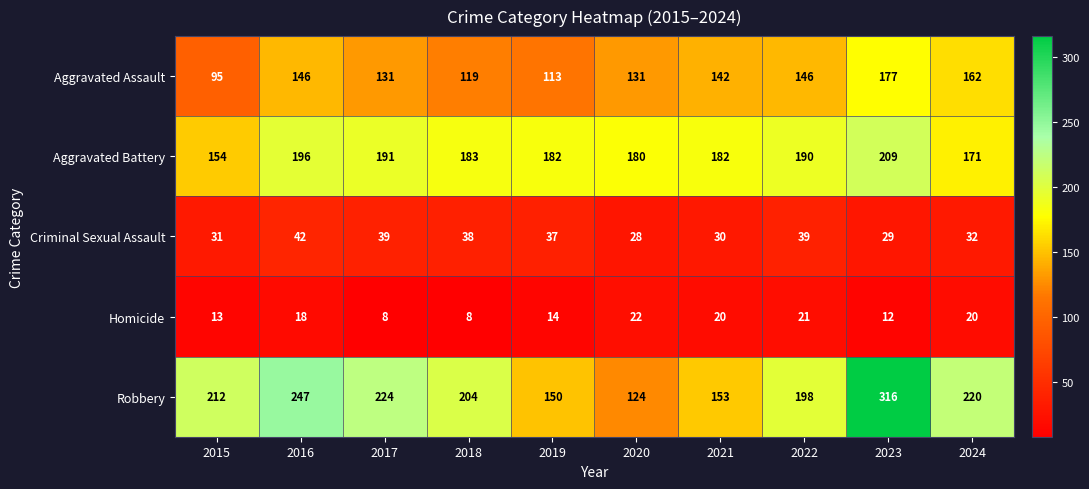

At which label does Criminal Sexual Assault first exceed 37?

2016